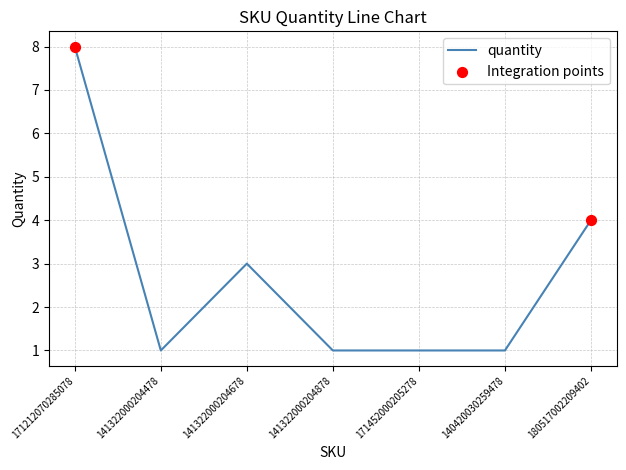

What is the ratio of the value at 141322000204678 to the value at 141322000204478?

3.0